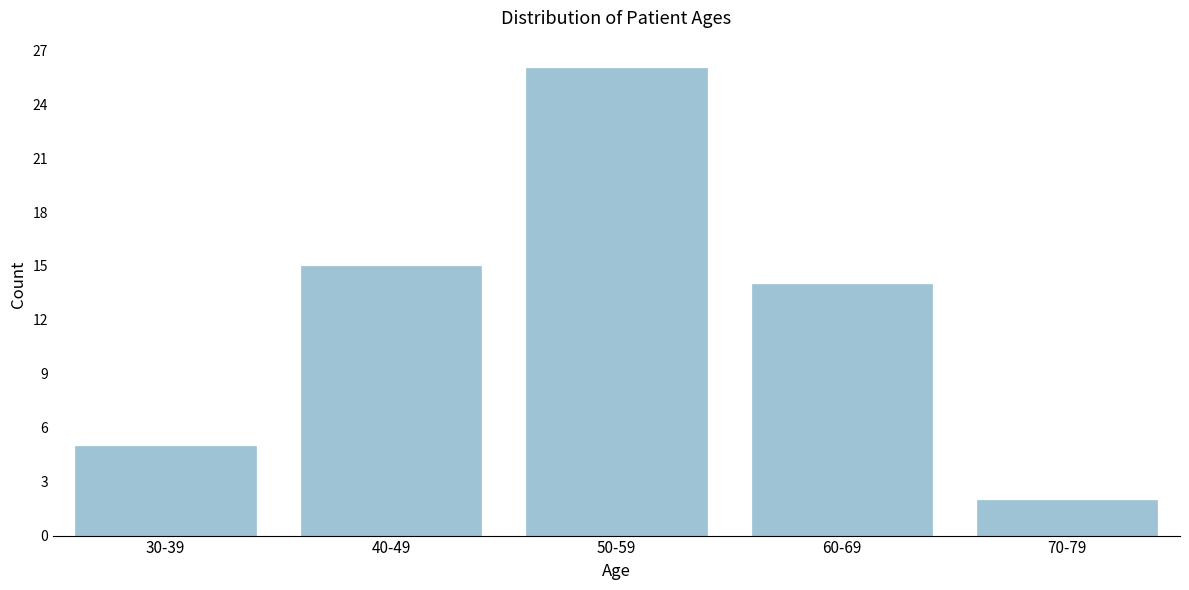

Reading left to right, what are all the values shown in this chart?

5	15	26	14	2